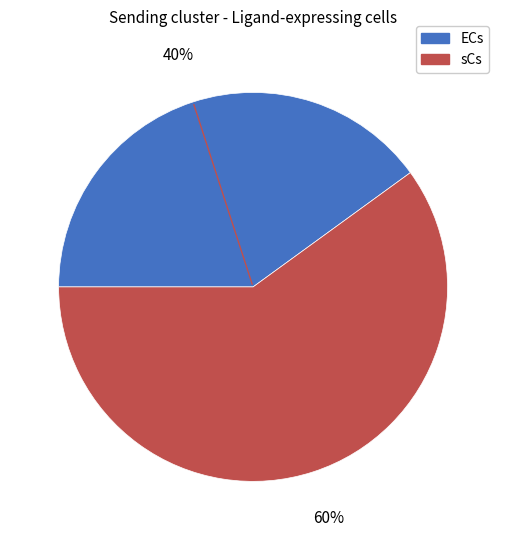

Which category has the biggest portion of the pie?

sCs